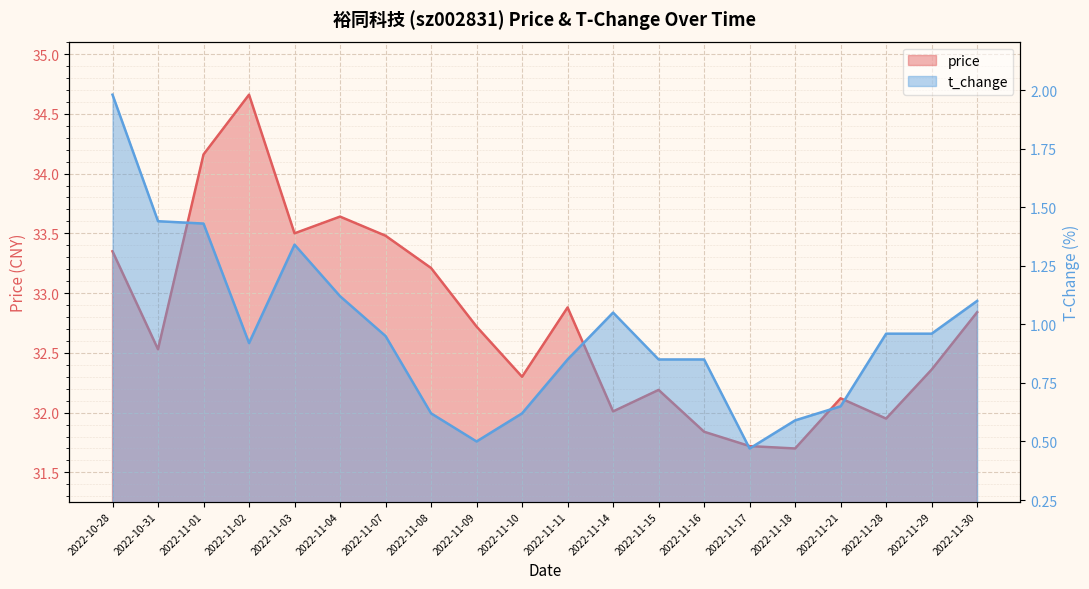

True or false: t_change and price intersect in this chart.

False